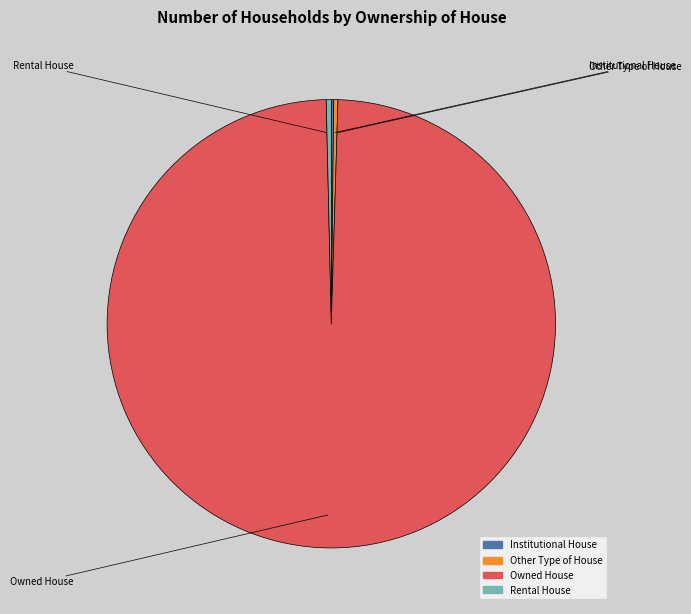

Count the number of slices in the pie.

4